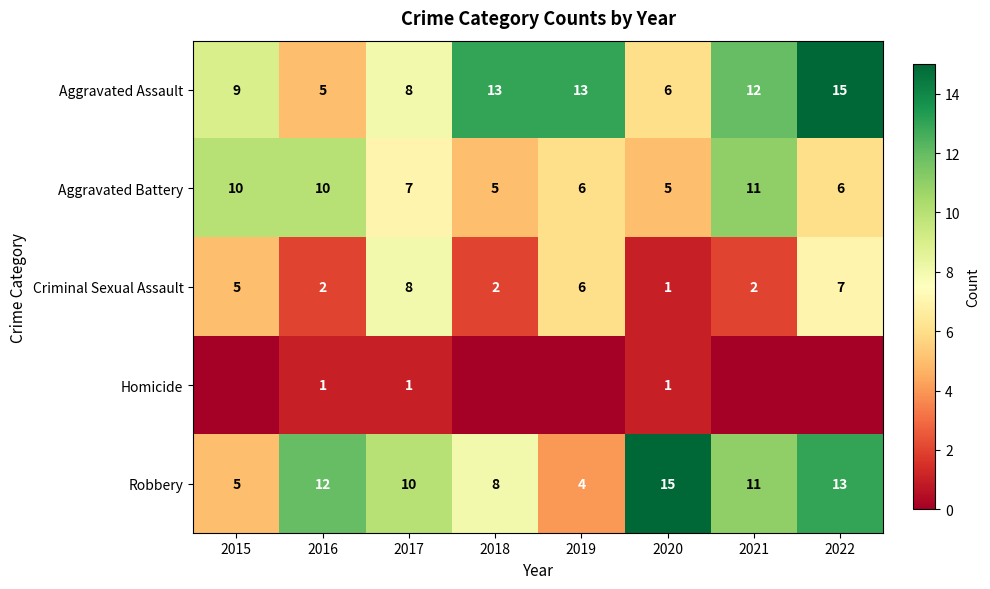

At which category is the sum across all series the highest?

2022